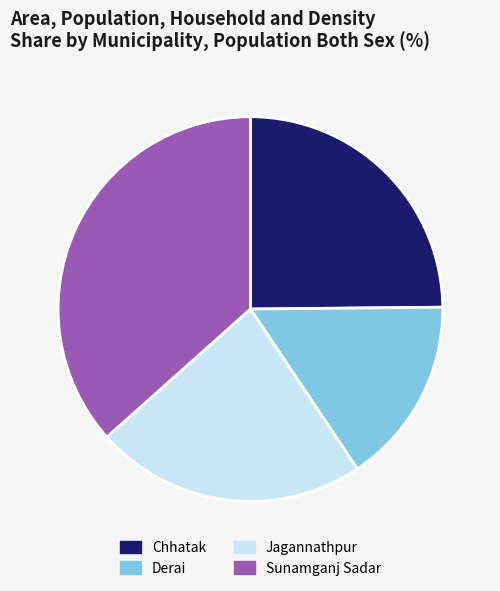

Is it true that Derai is 16% of the pie?

True